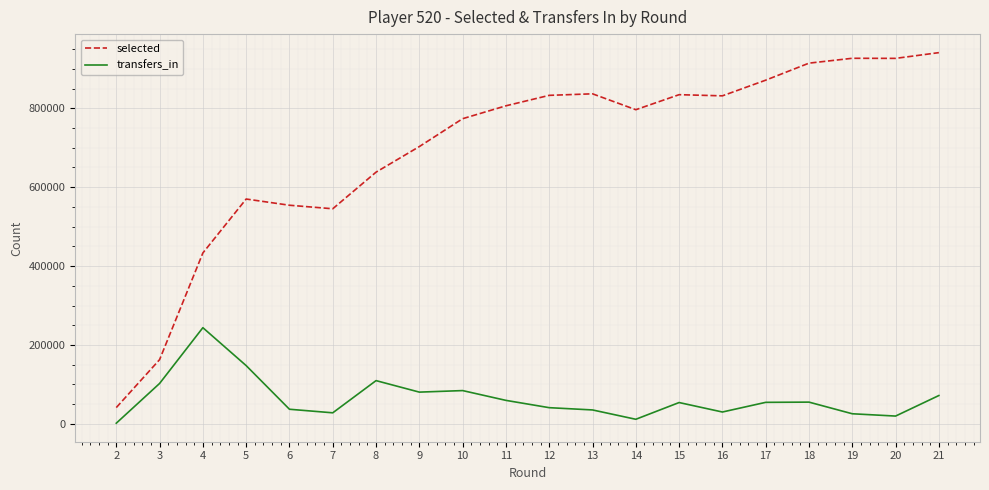

What is the sum of all transfers_in values?

1294813